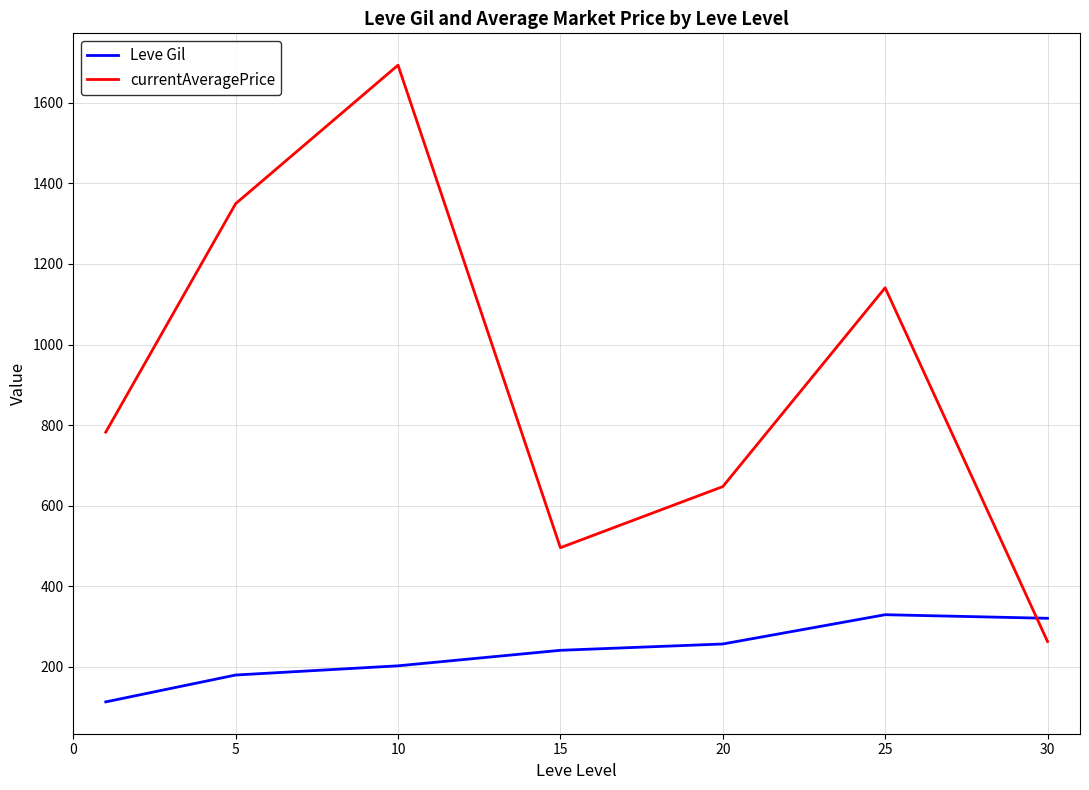

What is the difference between the maximum and minimum values in the currentAveragePrice series?

1430.0